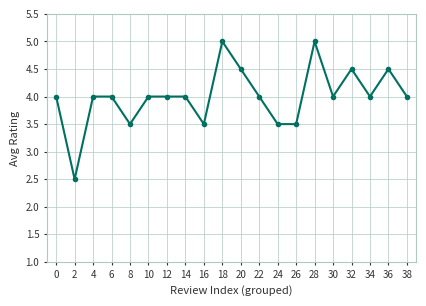

What is the greatest value displayed?

5.0